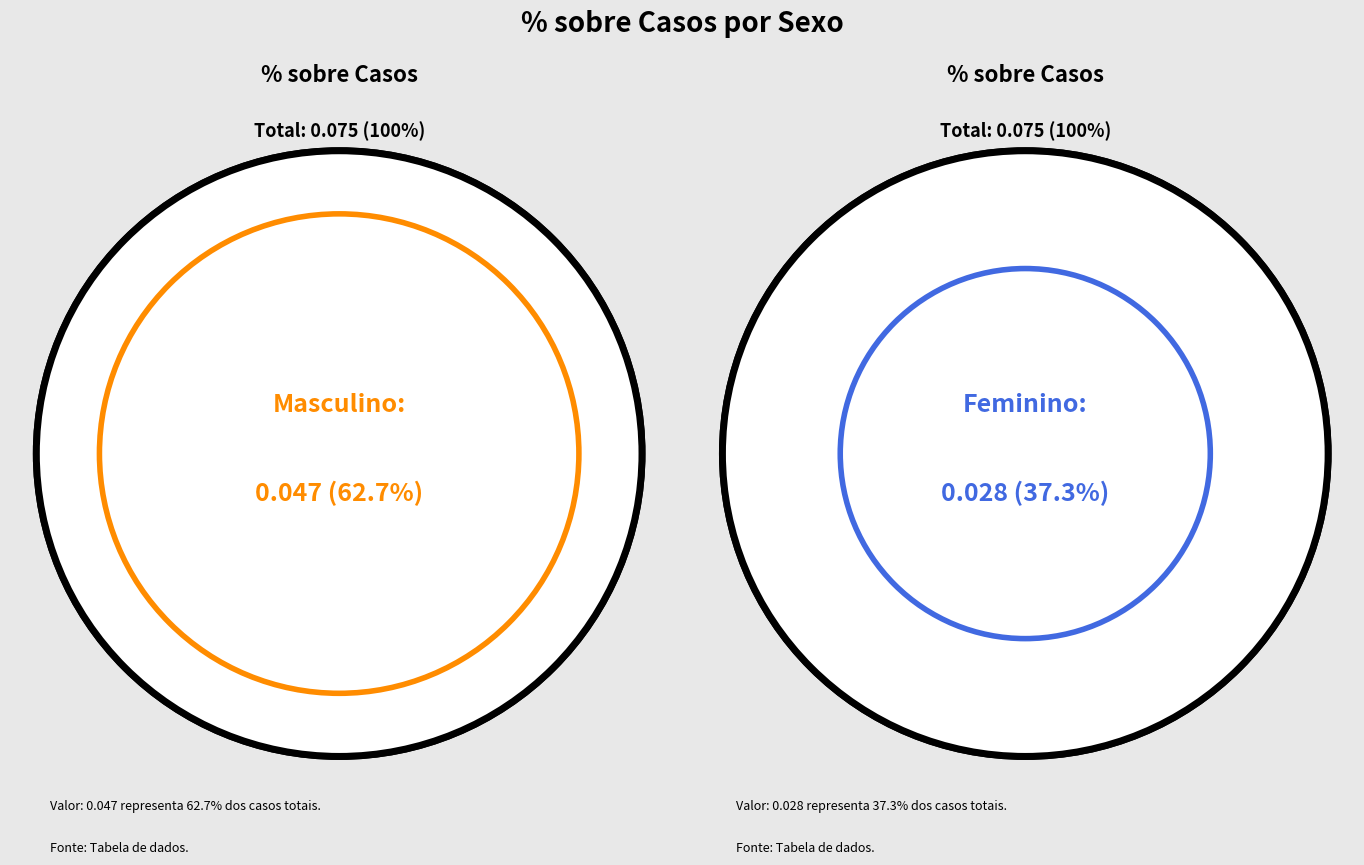

True or false: Masculino accounts for 55% of the total.

False